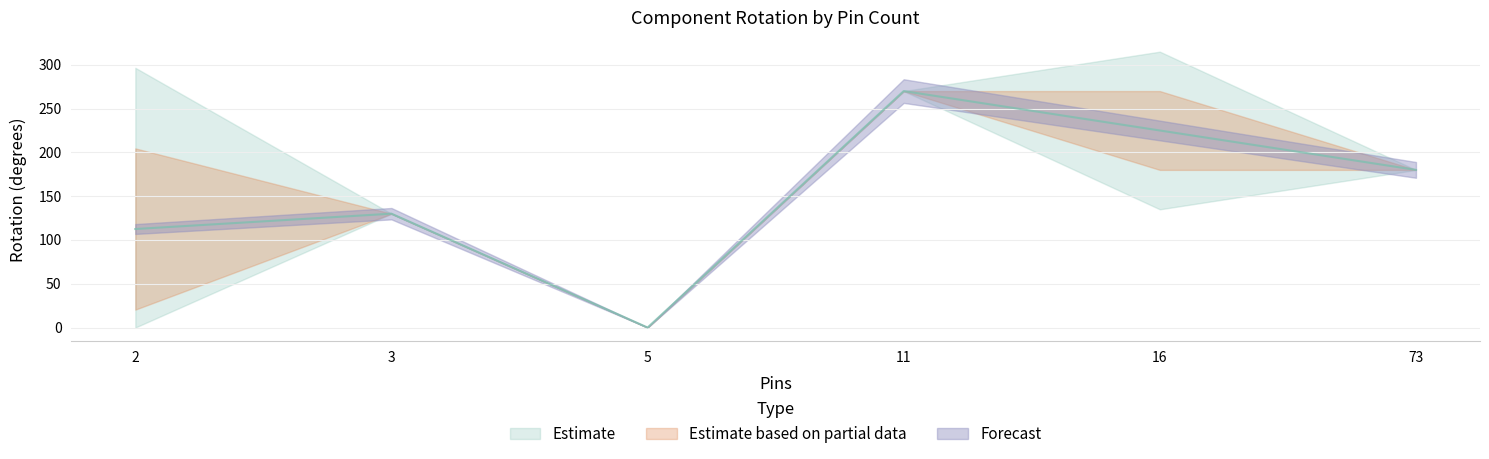

What is the sum of the values at 2 and 2?

225